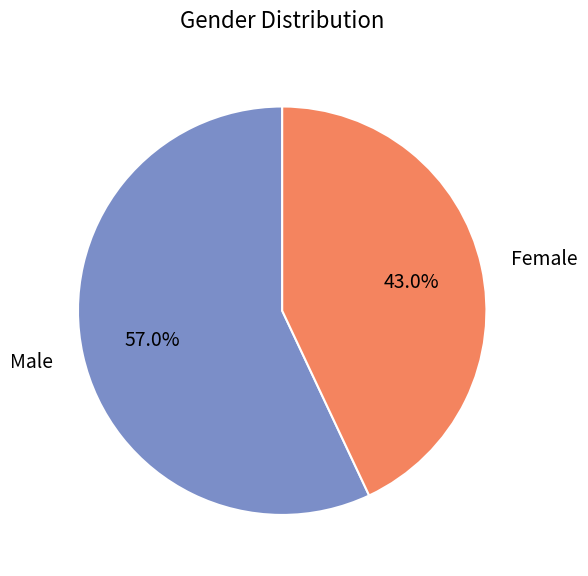

Rank the categories by value from lowest to highest.

Female, Male